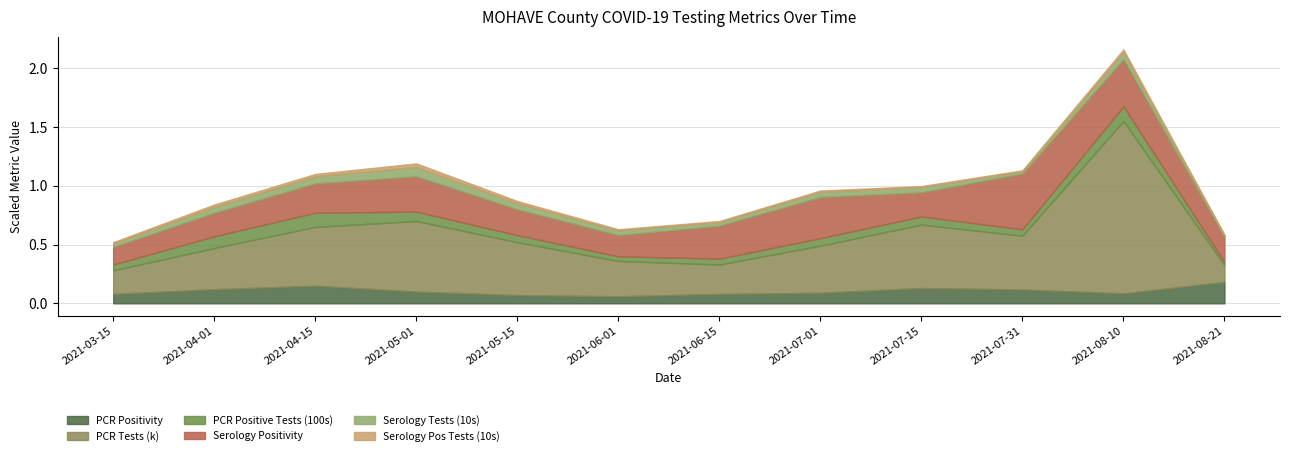

At how many categories does at least one series exceed 1?

1